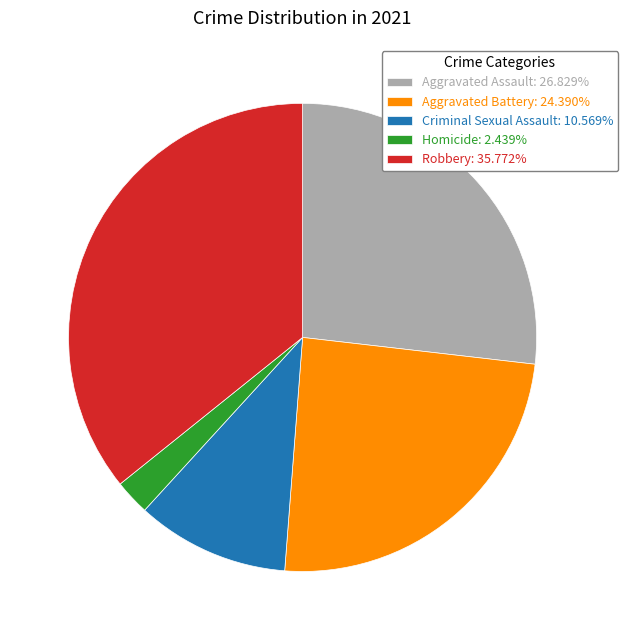

What is the ratio of the value at Criminal Sexual Assault: 10.569% to the value at Robbery: 35.772%?

0.3